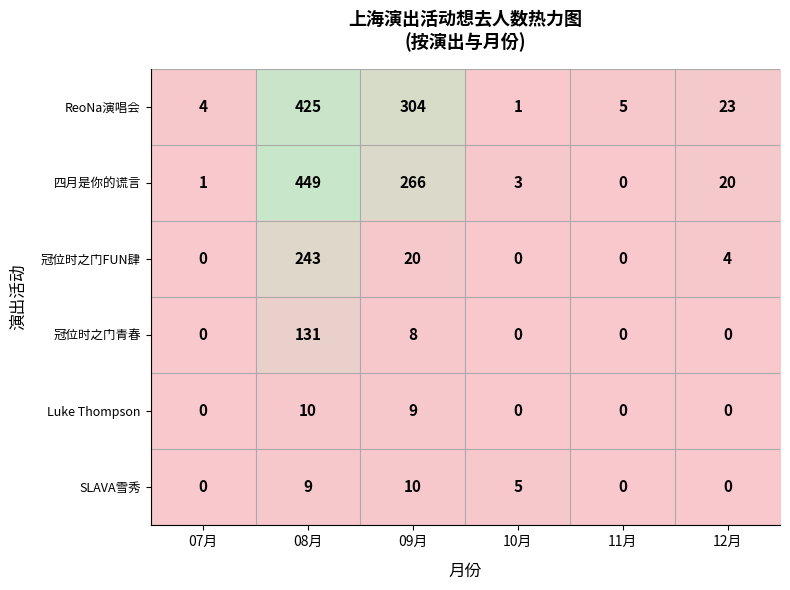

Is it true that 冠位时之门FUN肆 equals 127 at 10月?

False